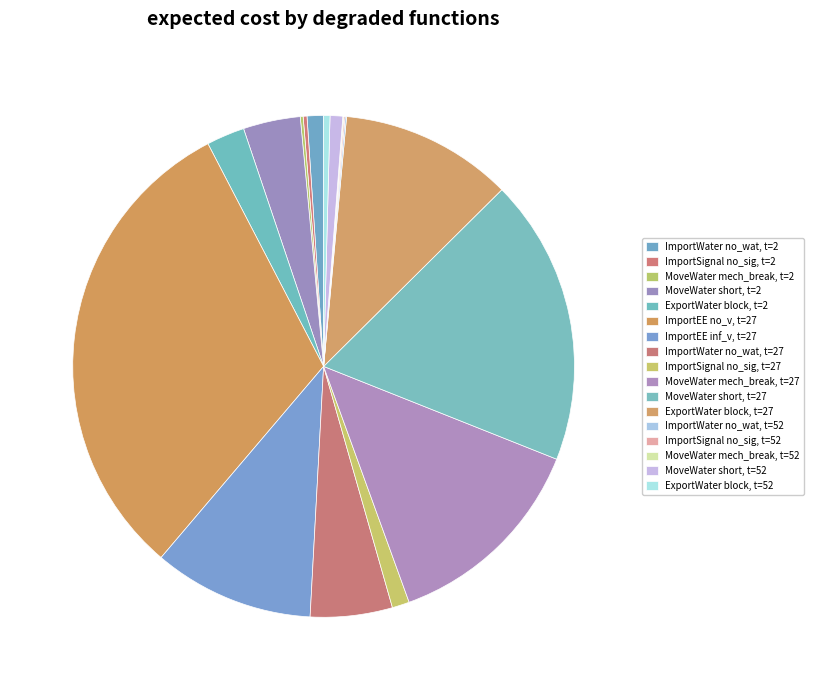

What is the smallest slice in the pie chart?

MoveWater mech_break, t=52